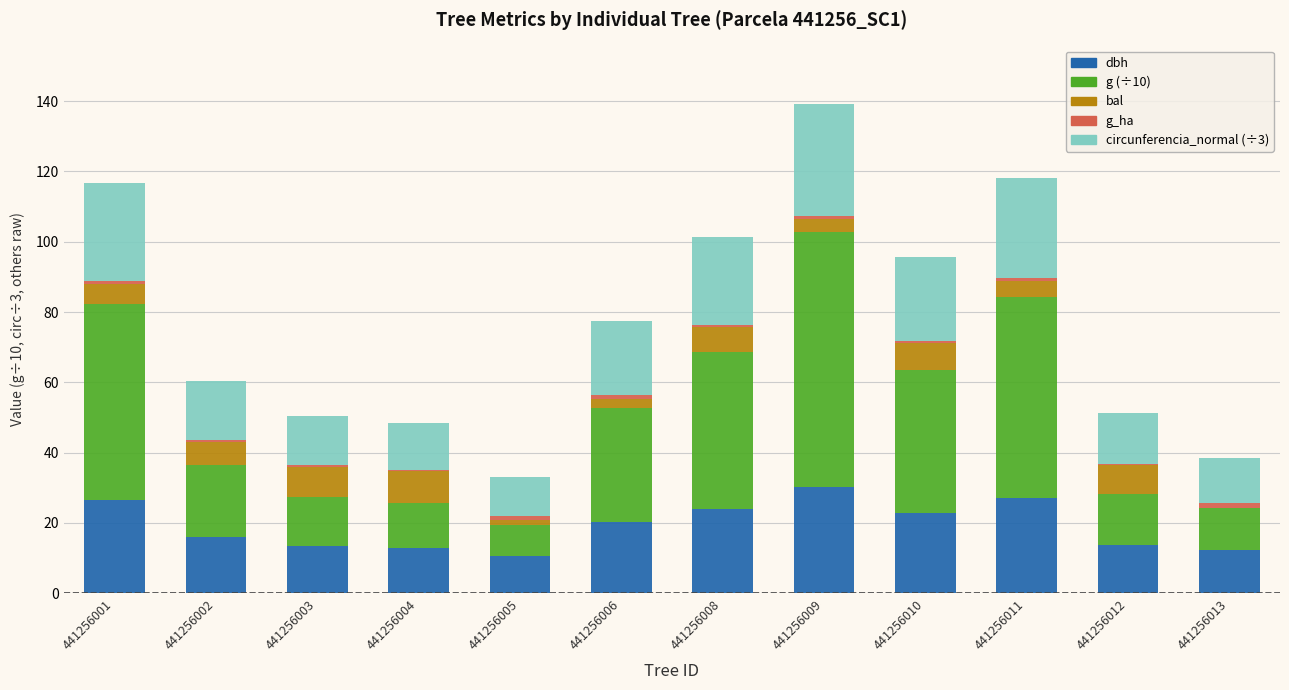

How many data points does each series have?

12